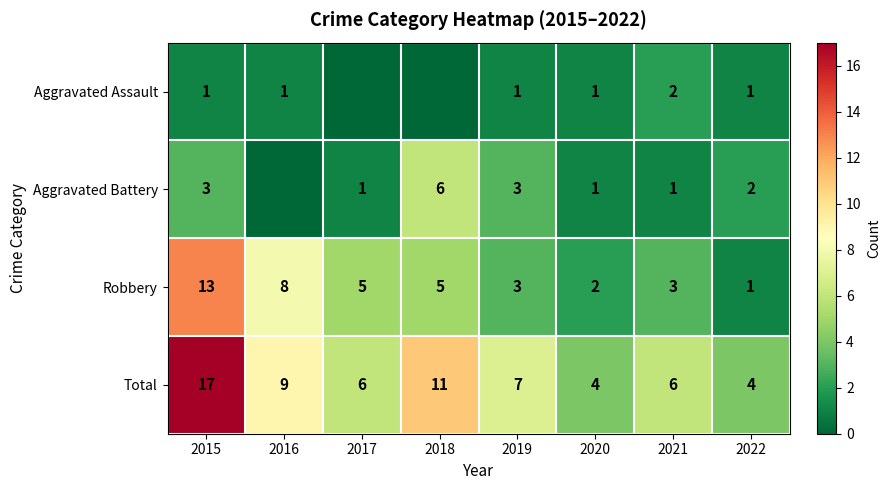

At which category does the chart reach its minimum across all series?

2017